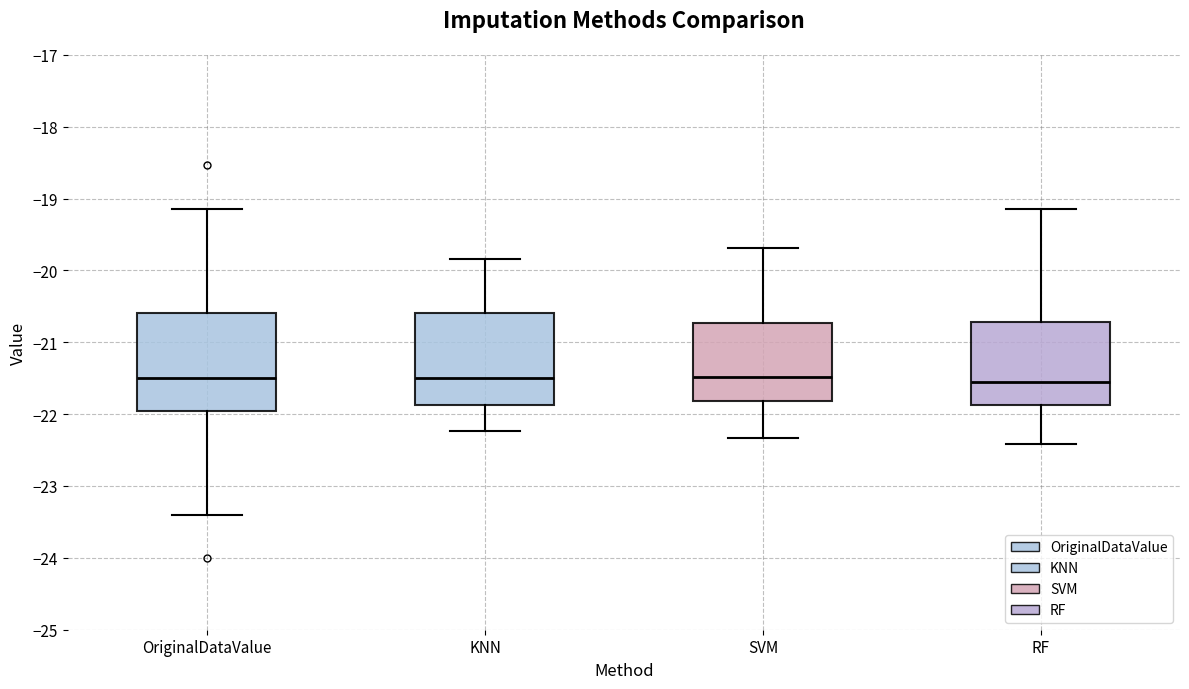

Reading left to right, read every box against the y-axis: the position of its median line, the range the box covers, and the ends of its whiskers. The values are not printed on the chart, so give them approximately, as read against the axis.

OriginalDataValue: median -21.5, box -22.0 to -20.6, whiskers -23.4 to -19.1
KNN: median -21.5, box -21.9 to -20.6, whiskers -22.2 to -19.8
SVM: median -21.5, box -21.8 to -20.7, whiskers -22.3 to -19.7
RF: median -21.6, box -21.9 to -20.7, whiskers -22.4 to -19.1